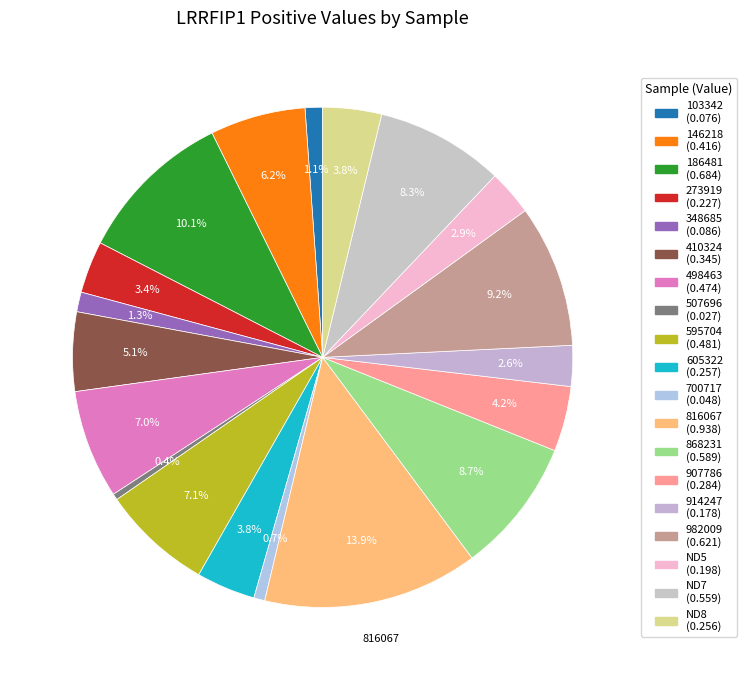

Count the number of slices in the pie.

19